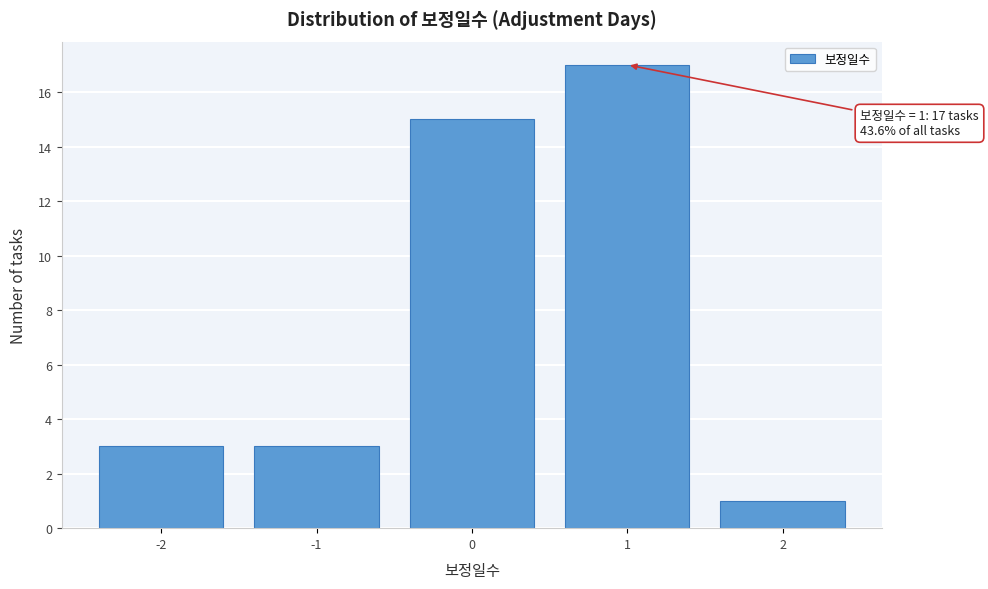

Which range on the x-axis has the tallest bar?

0.5 to 1.5